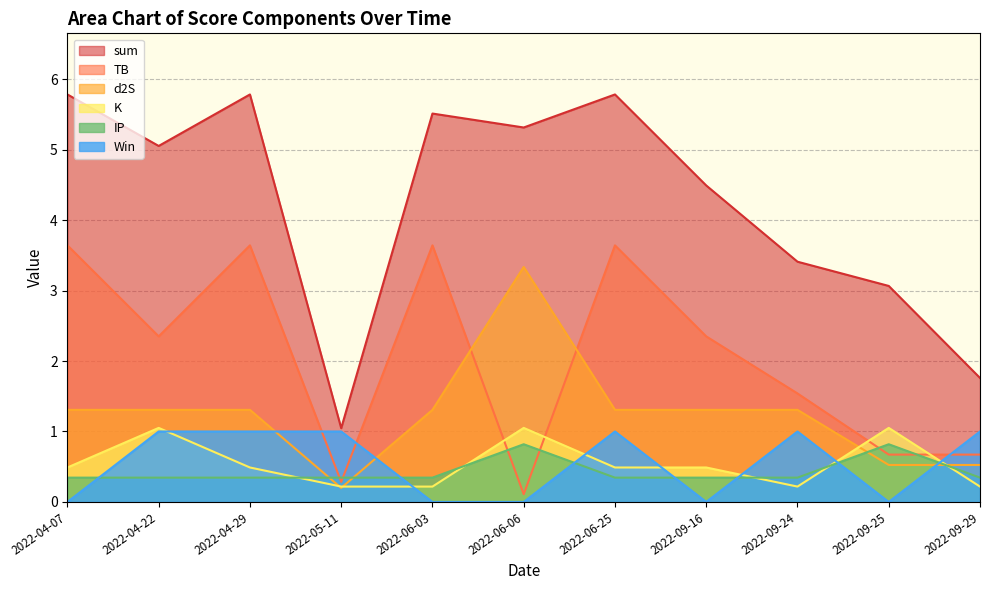

At how many categories does at least one series exceed 5?

6